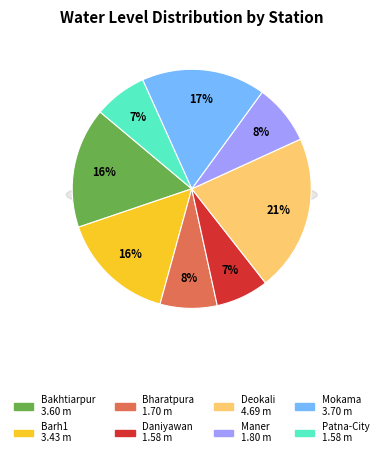

The Bakhtiarpur slice represents 16% of the pie. True or false?

True